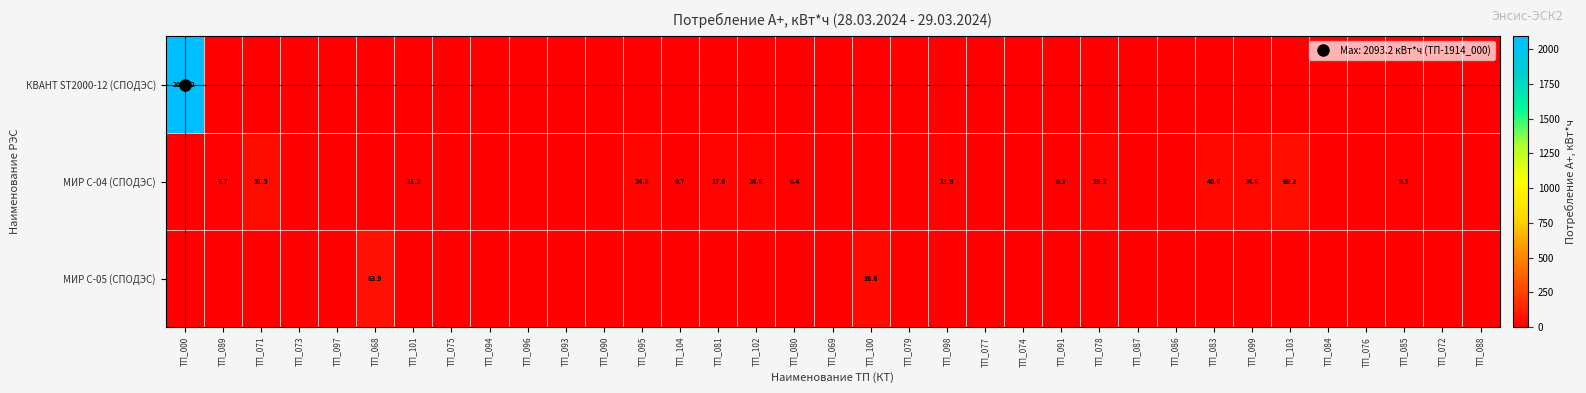

At which label does МИР С-05 (СПОДЭС) reach its minimum?

ТП_000